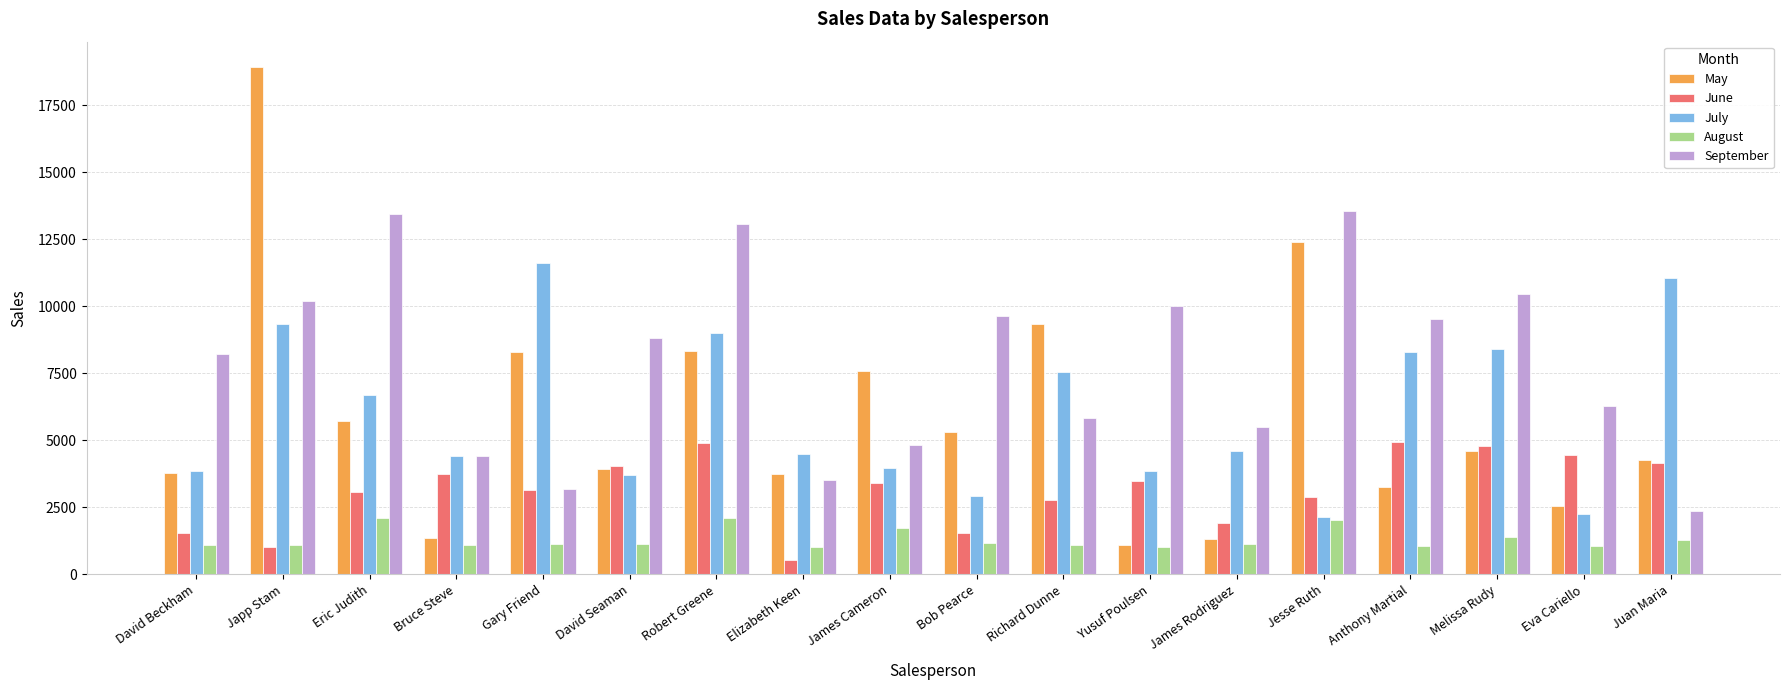

Which series has the widest spread of values?

May